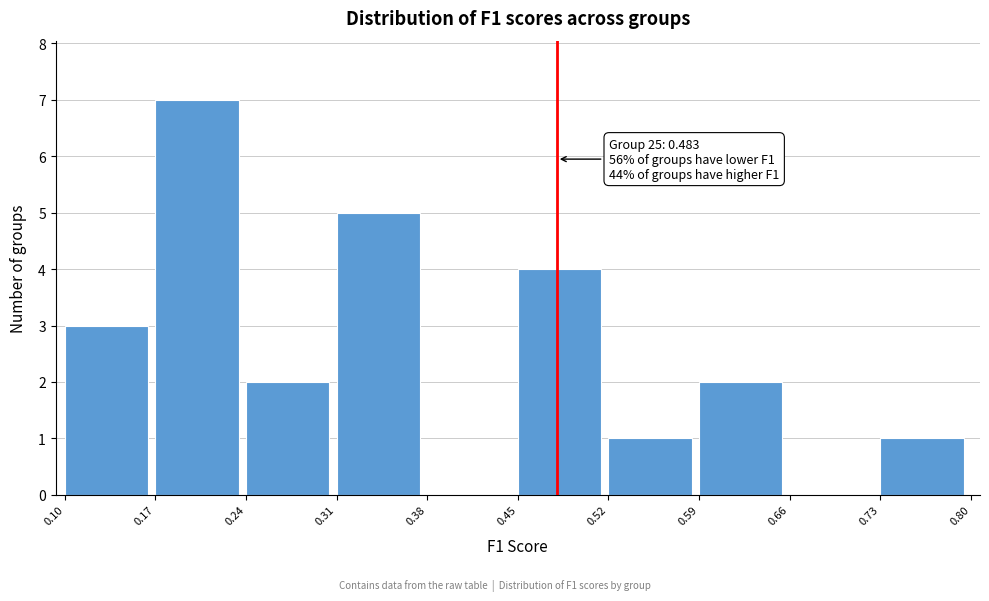

Which range on the x-axis has the tallest bar?

0.17 to 0.24